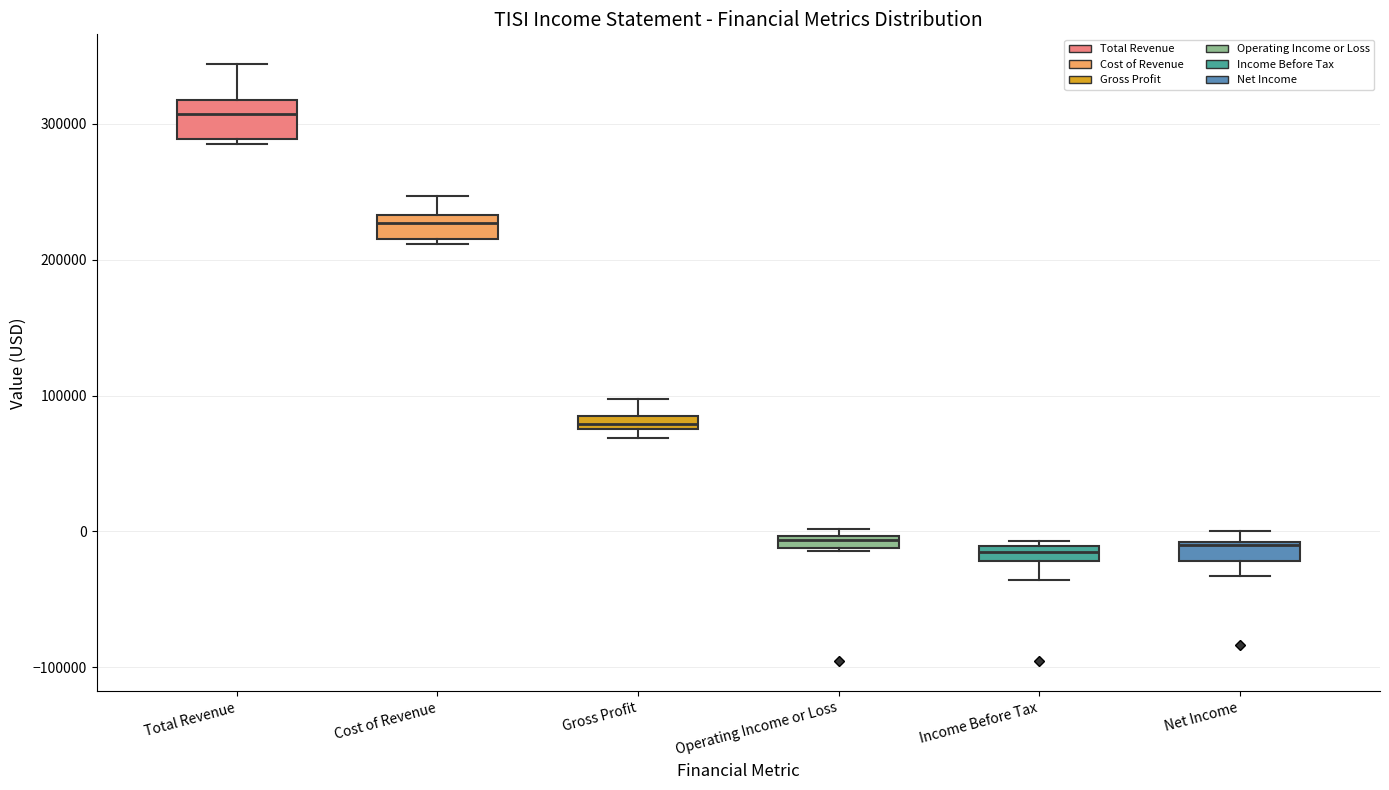

Where is the upper edge of the box for Income Before Tax on the y-axis? The values are not printed on the chart, so give them approximately, as read against the axis.

-10000